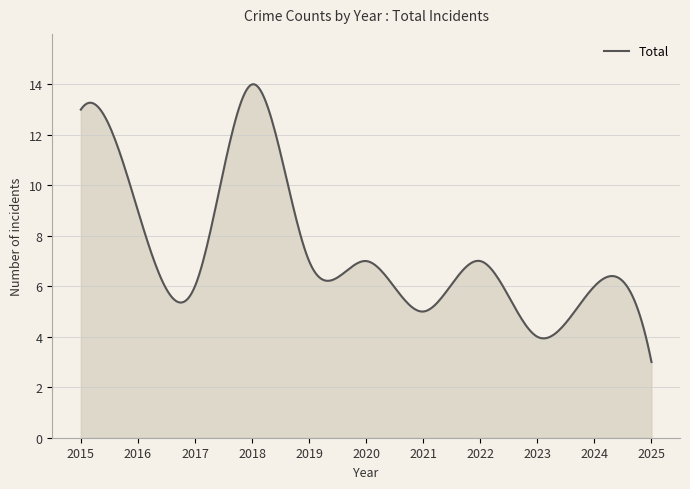

What is the maximum value shown in the chart?

14.0